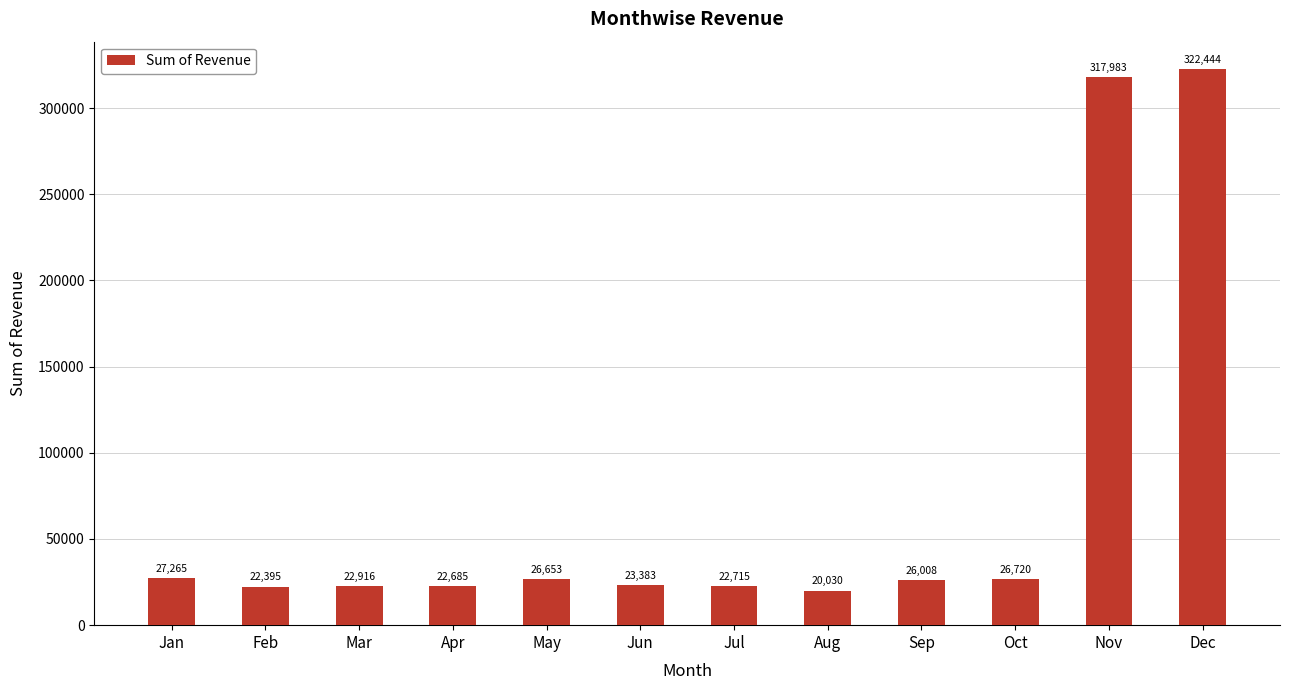

True or false: the data shows 43518.9 at Sep.

False